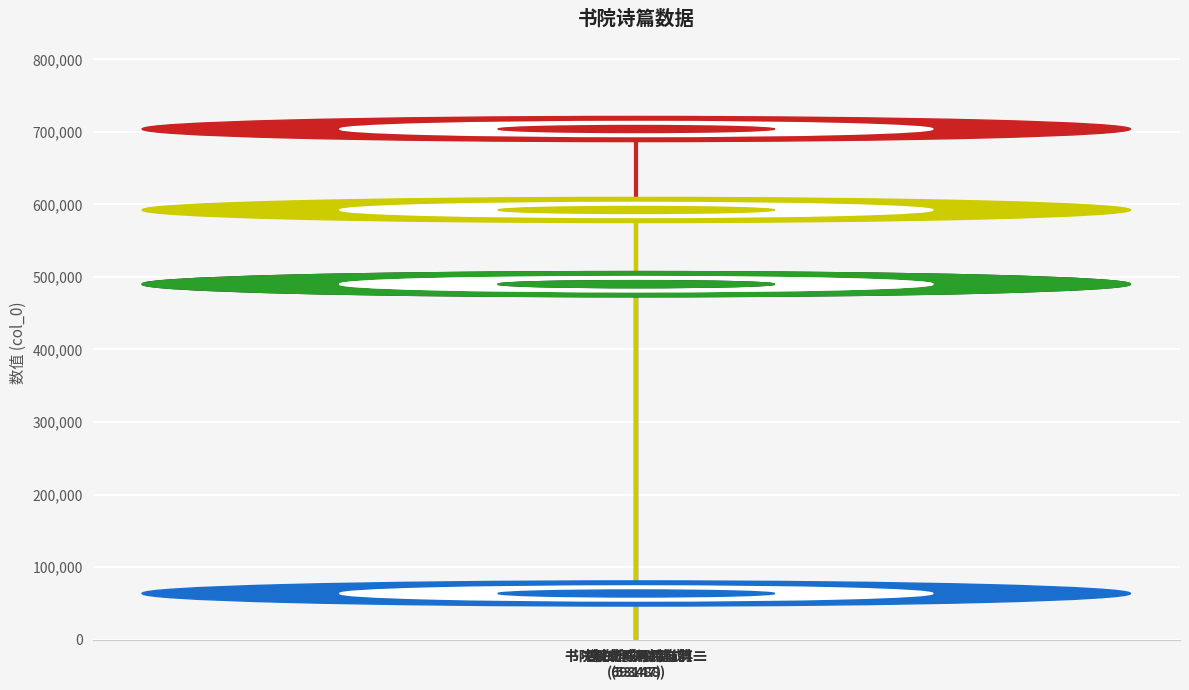

Reading left to right, list all the values displayed in this chart.

479596	53147	693488	479597	581876